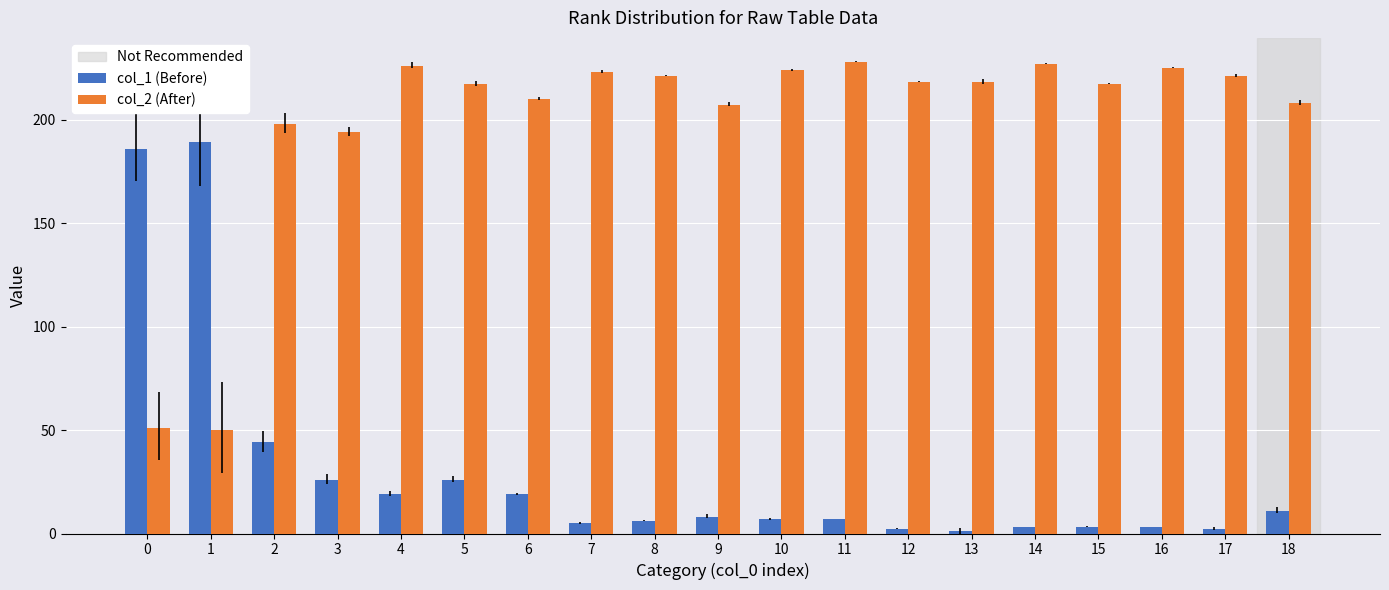

The value of col_1 (Before) at 1 is 257. True or false?

False